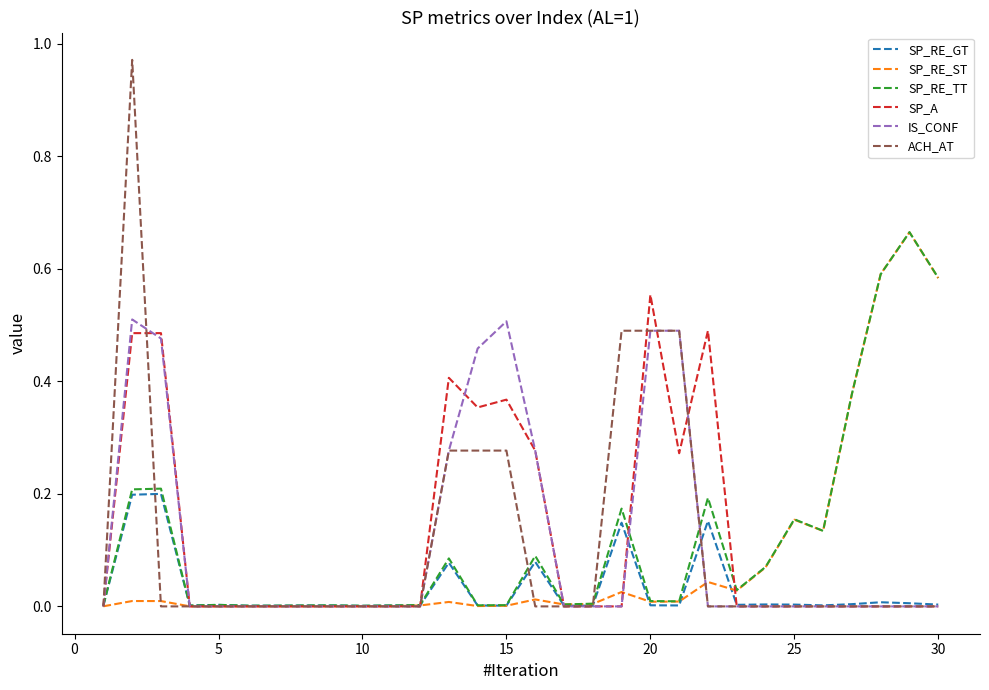

How many lines are shown in the chart?

6